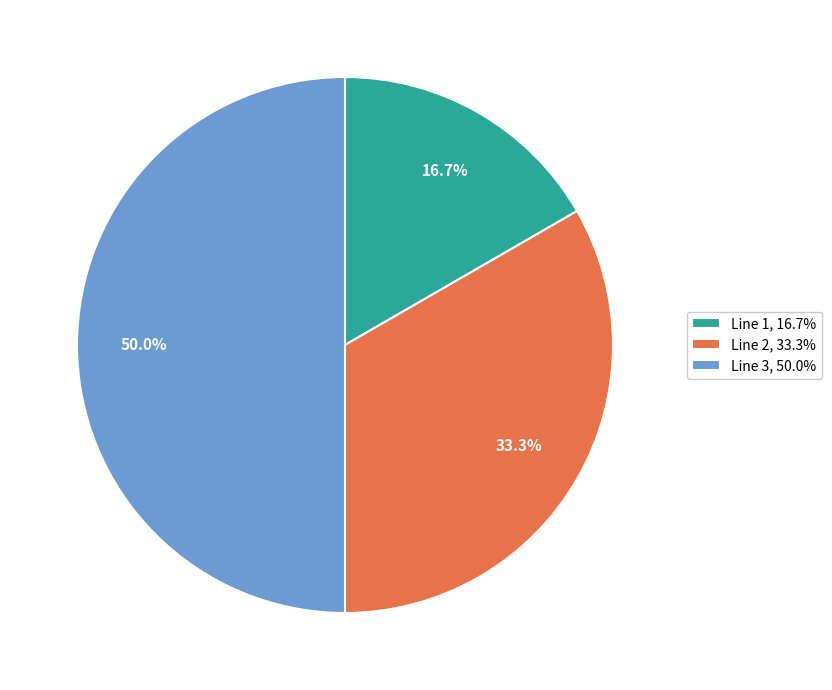

How many slices are in this pie chart?

3